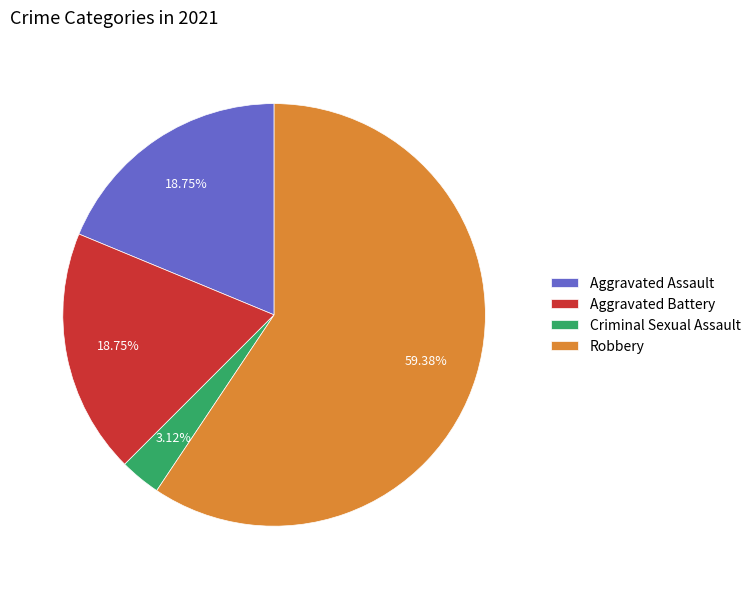

Which category has the biggest portion of the pie?

Robbery